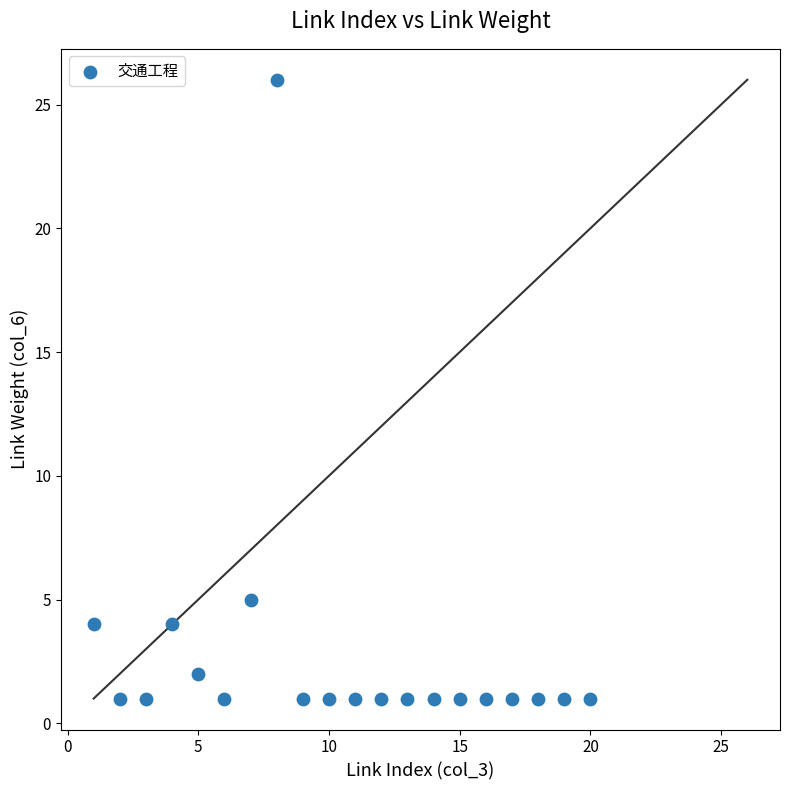

What is the range of X values (max minus min)?

19